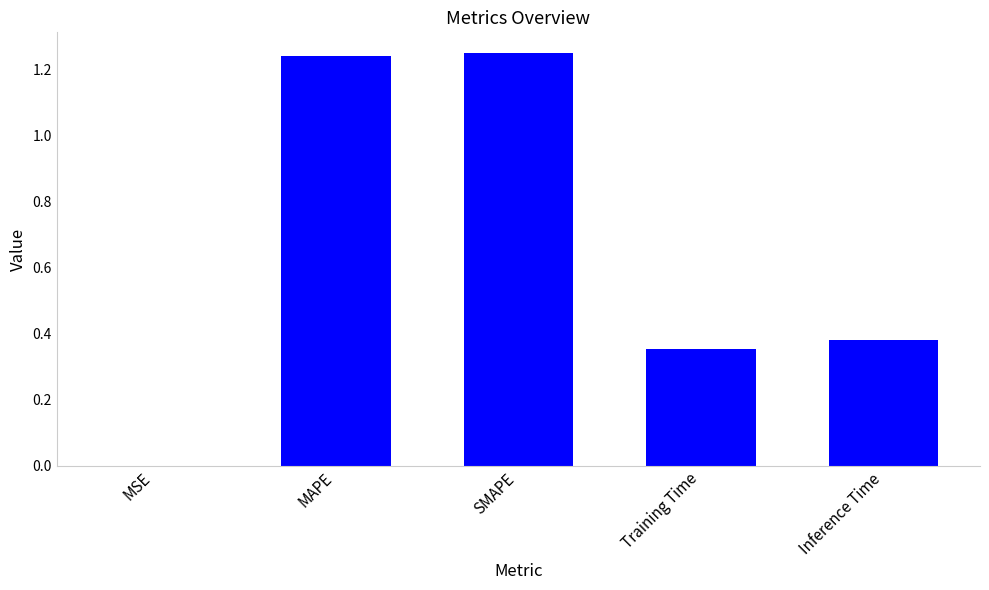

Between MAPE and Inference Time, which is larger?

MAPE